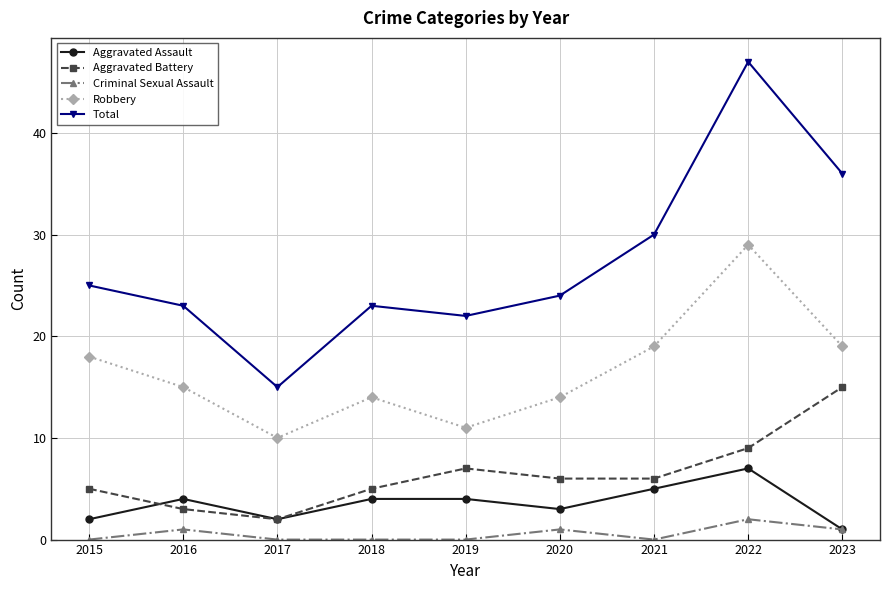

At which label does Aggravated Assault reach its peak?

2022